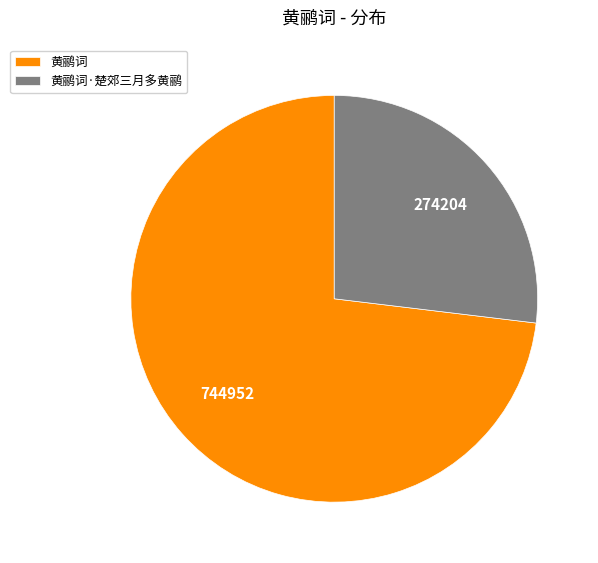

Which category accounts for the majority?

黄鹂词